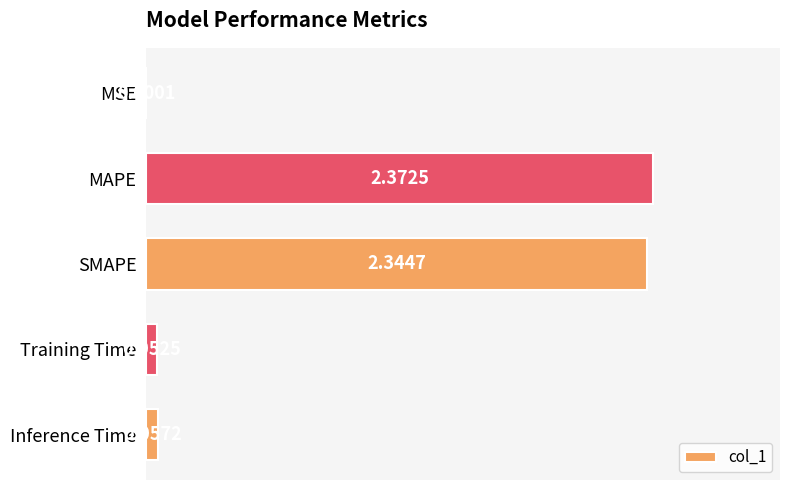

Are the bars grouped side by side (vs. stacked)?

No